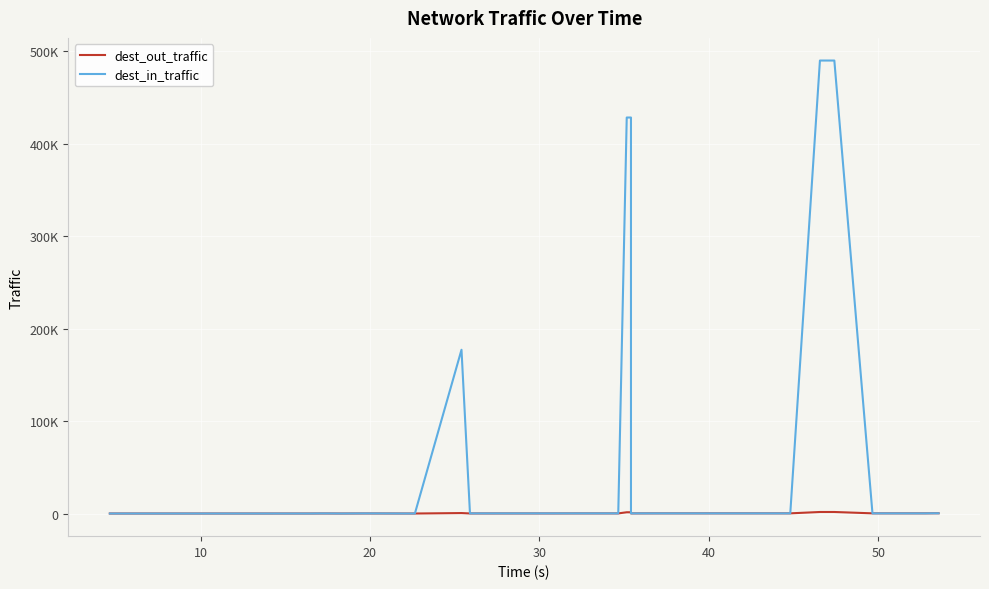

What is the sum of all dest_in_traffic values?

2445099.6